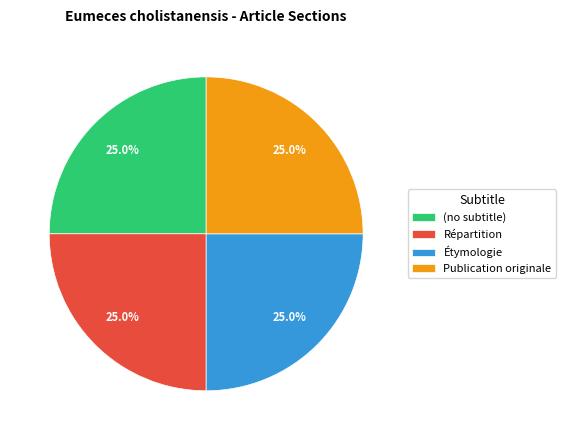

To the nearest percent, what portion does Étymologie represent?

25%